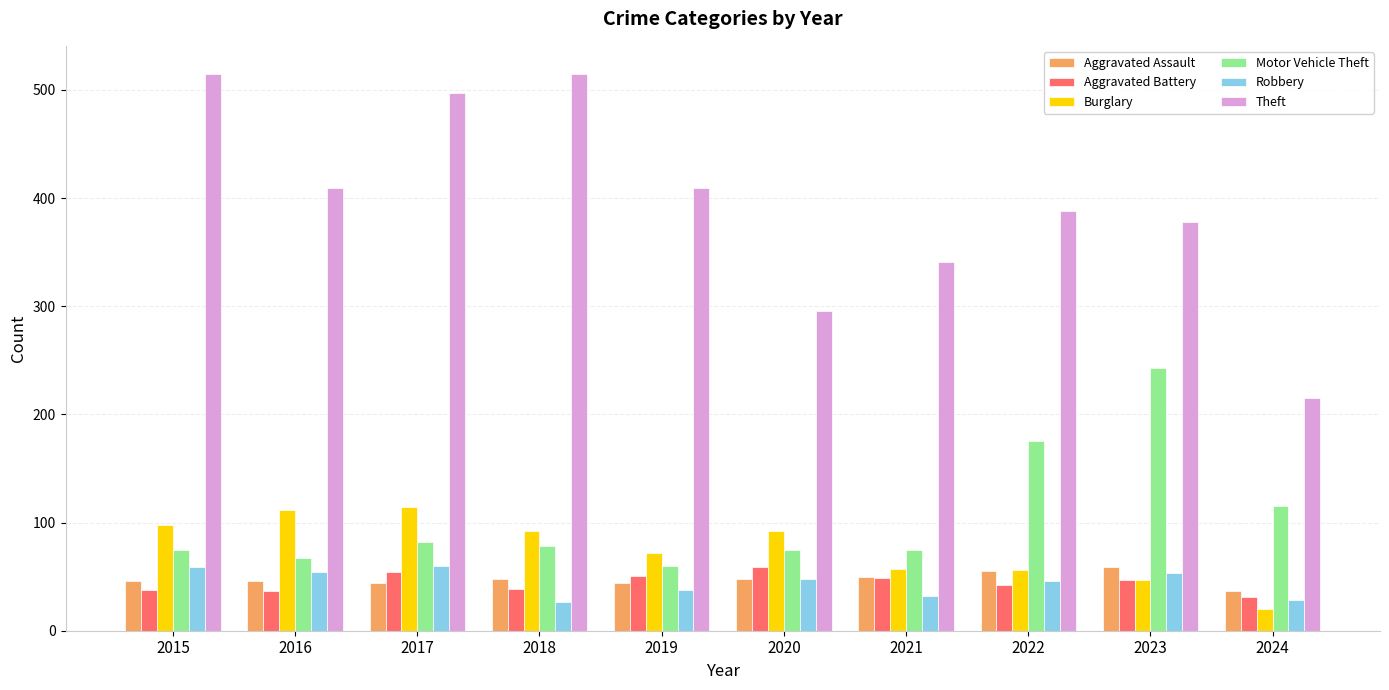

True or false: Theft has a value of 215 at 2024.

True